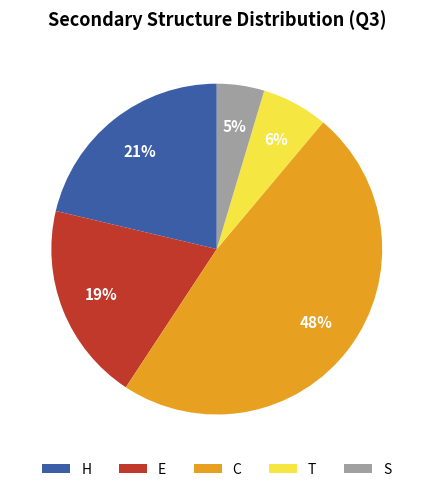

How many slices are in this pie chart?

5